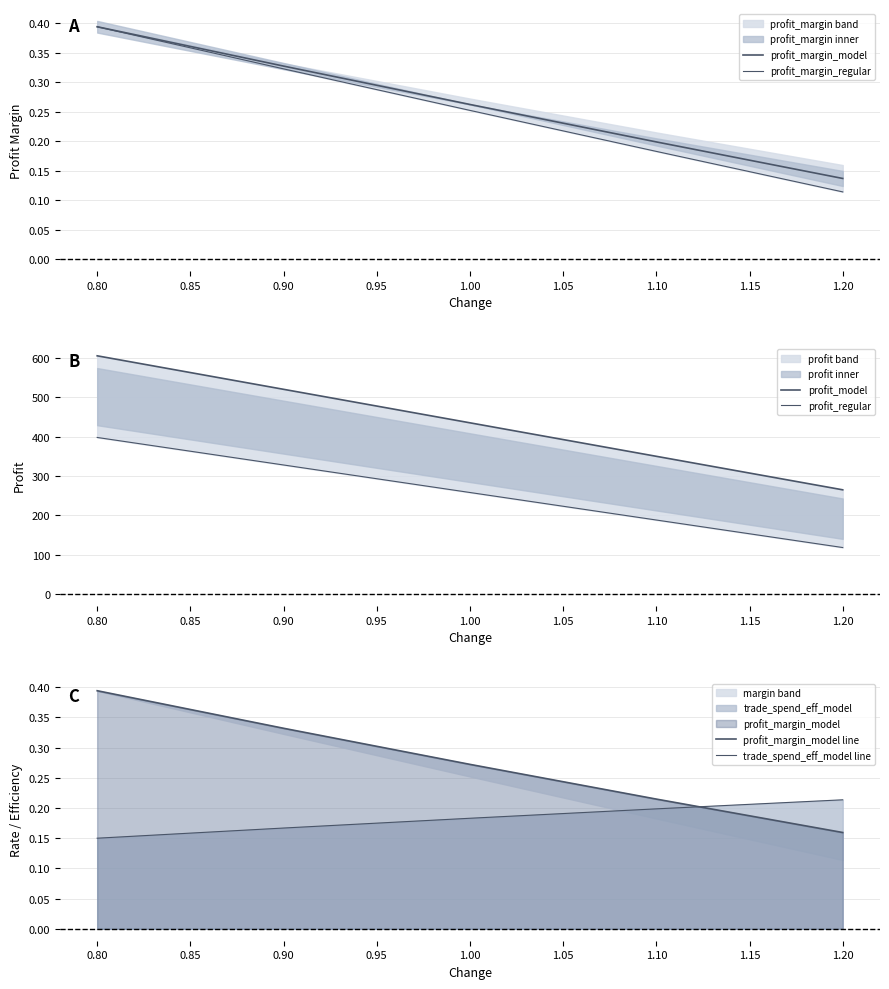

Does the chart display data point markers on the line(s)?

No